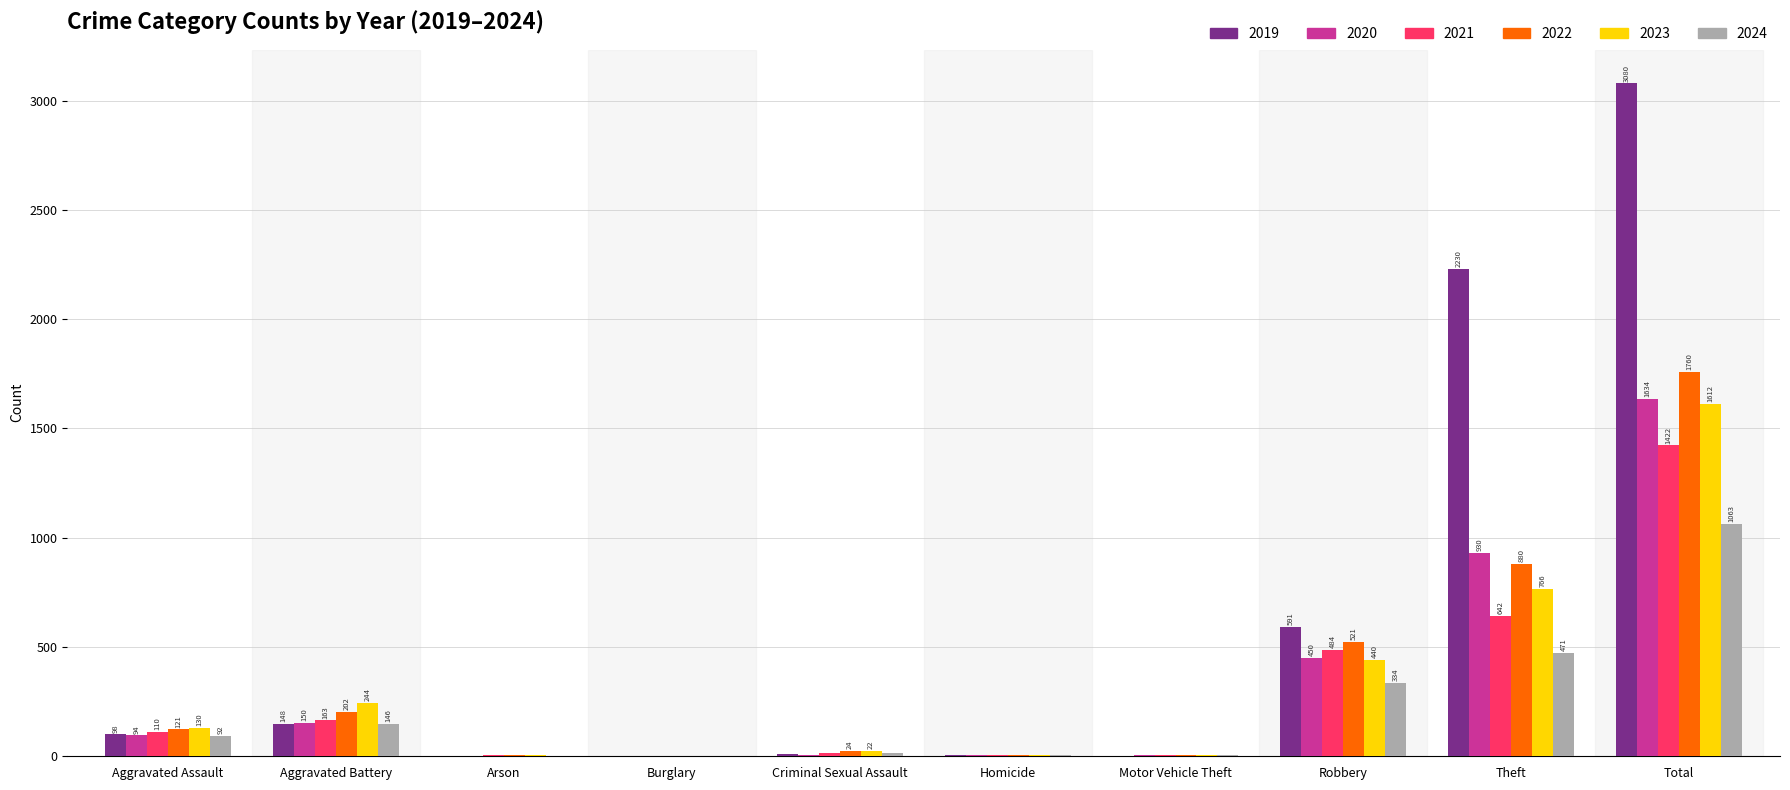

What is the sum of all 2020 values?

3268